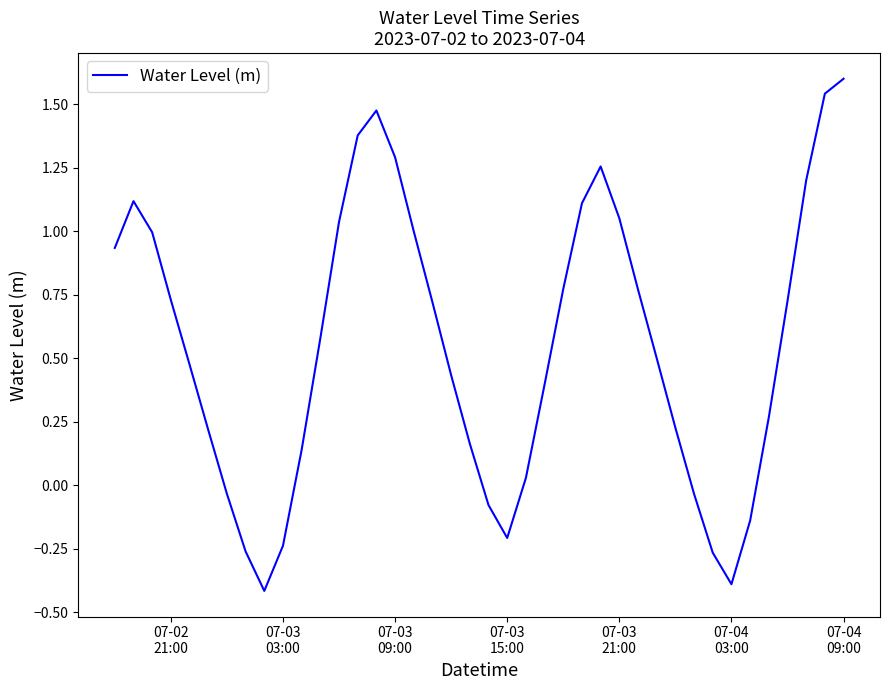

What is the smallest value displayed?

-0.4